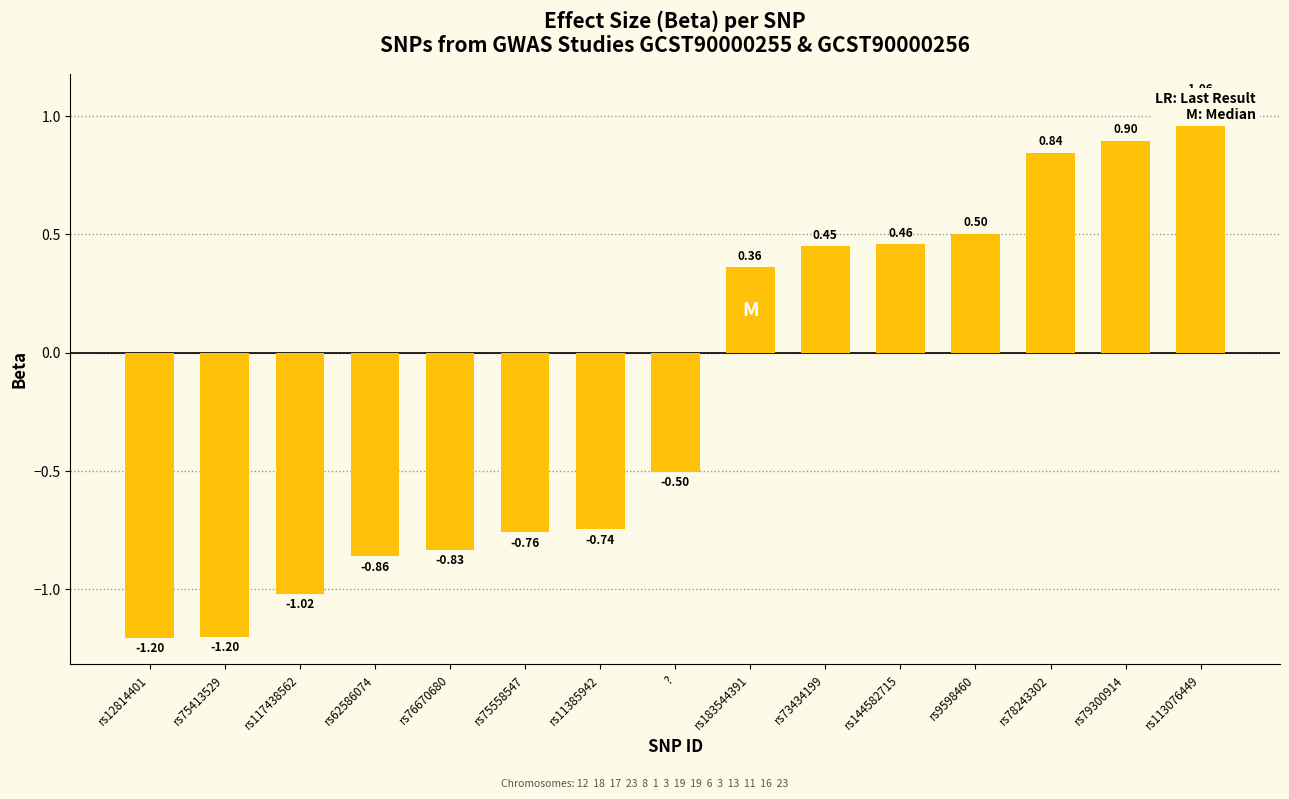

What is the difference between the values at rs78243302 and rs79300914?

0.1